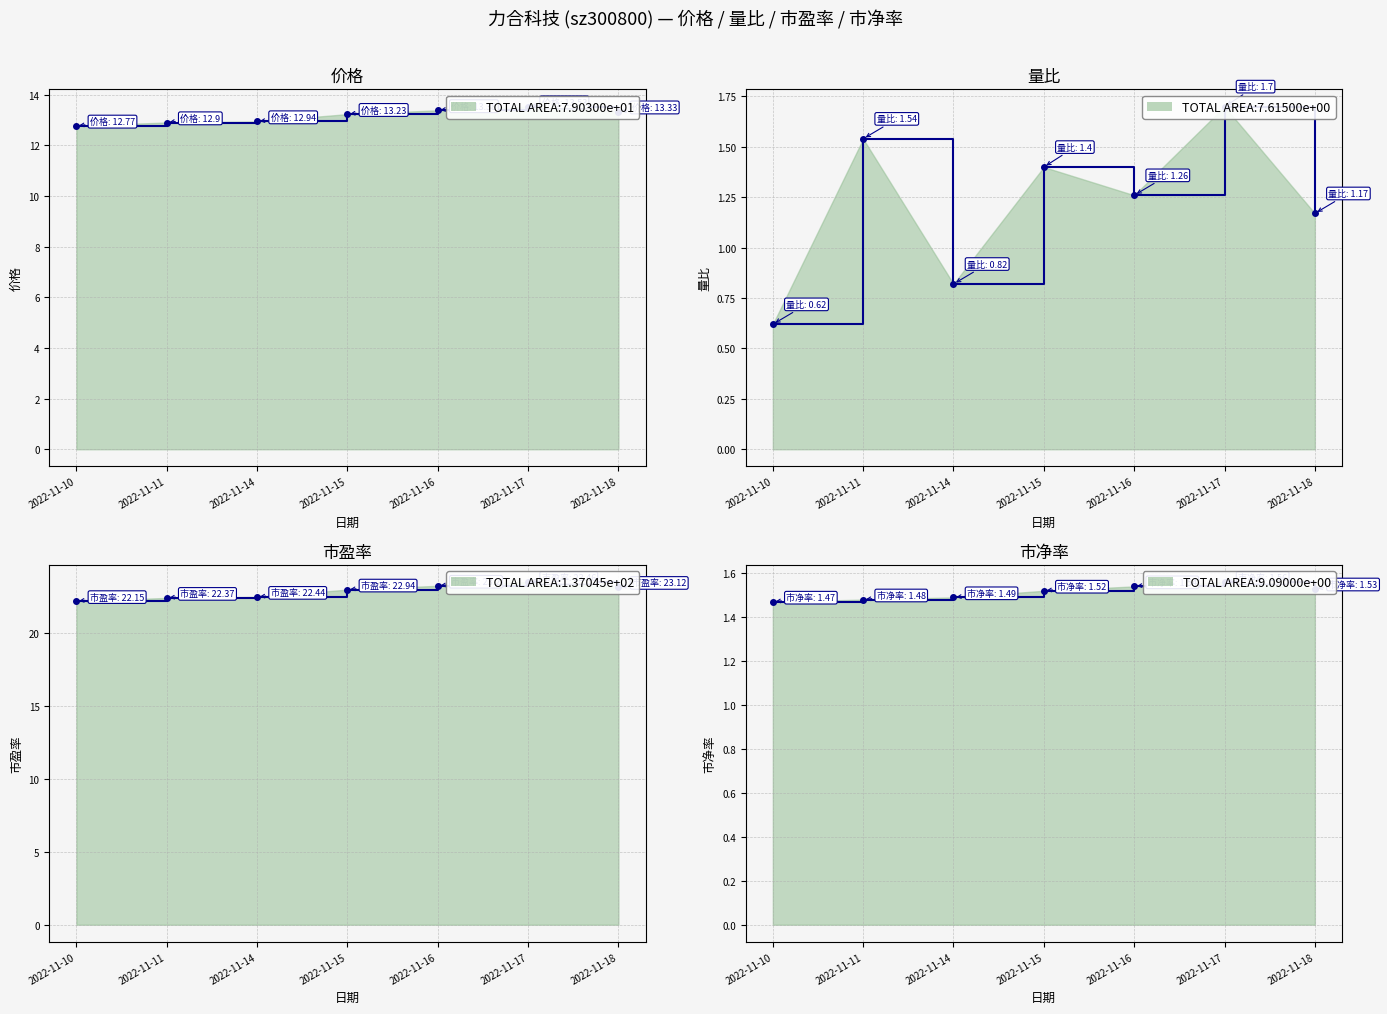

What is the maximum value shown in the chart?

23.5